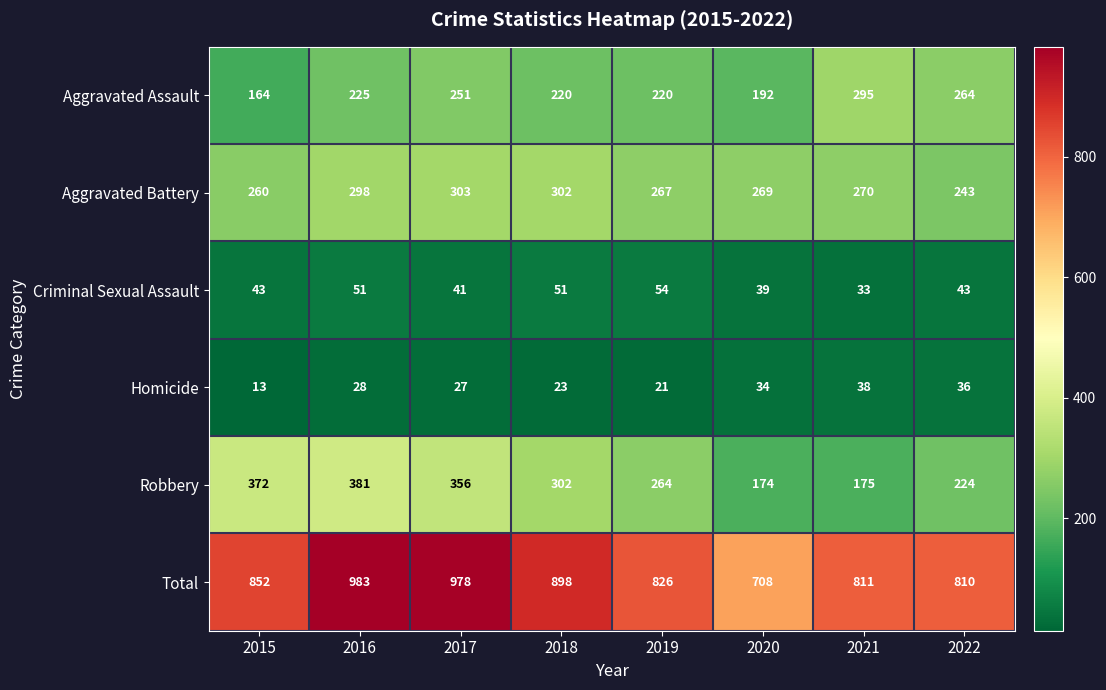

What is the average value of the Aggravated Assault series?

229